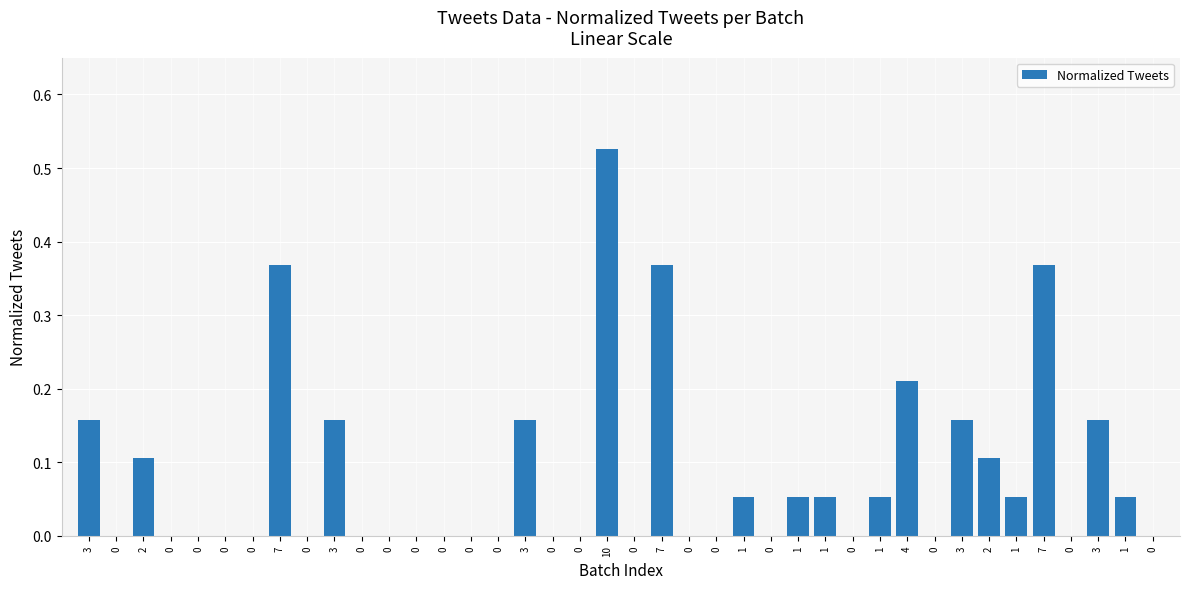

Are the bars horizontal?

No